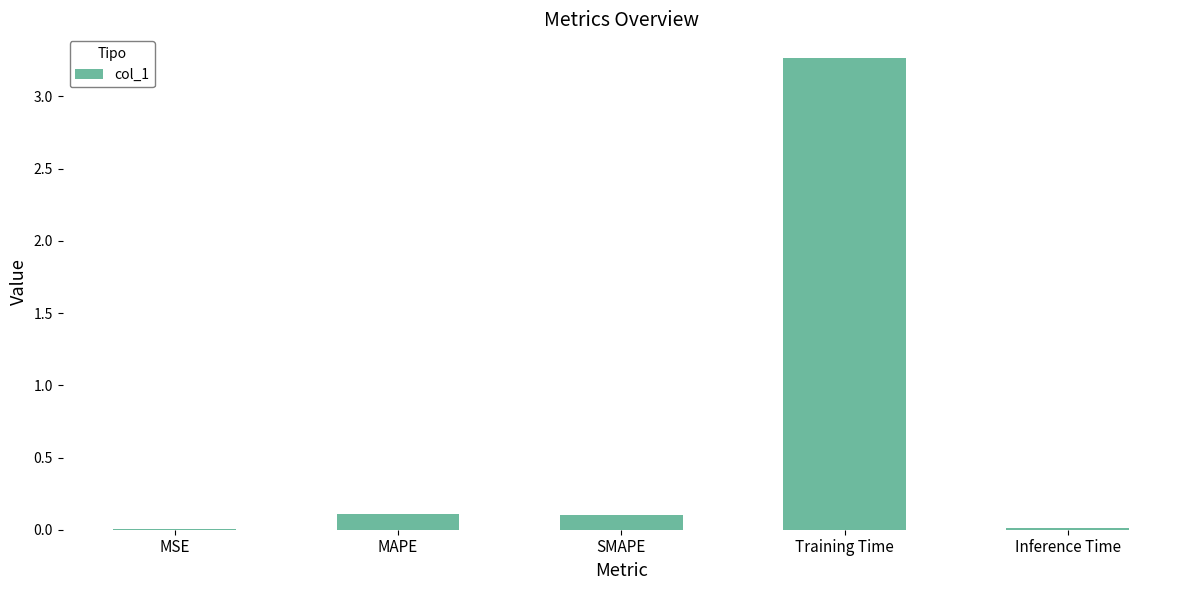

Which label corresponds to the largest value in the chart?

Training Time